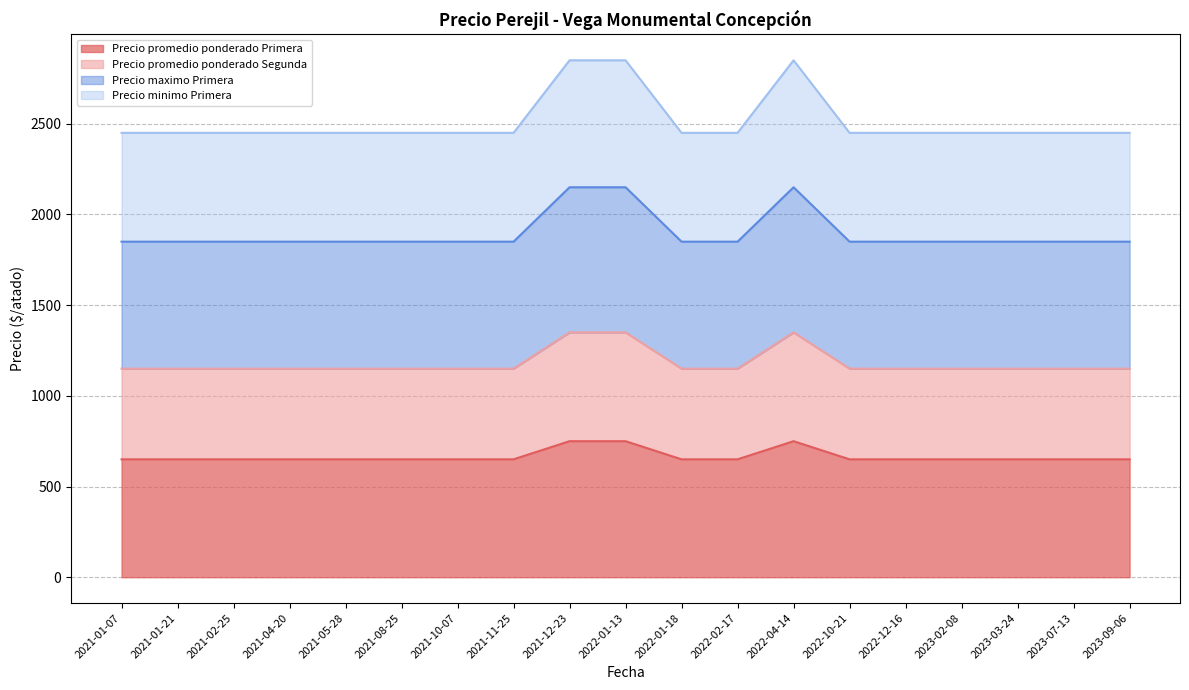

How many data points in Precio maximo Primera are above 1850?

3